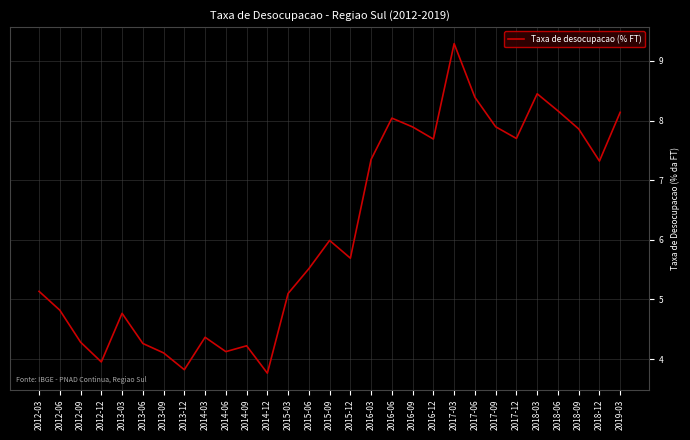

What is the minimum value shown in the chart?

3.8